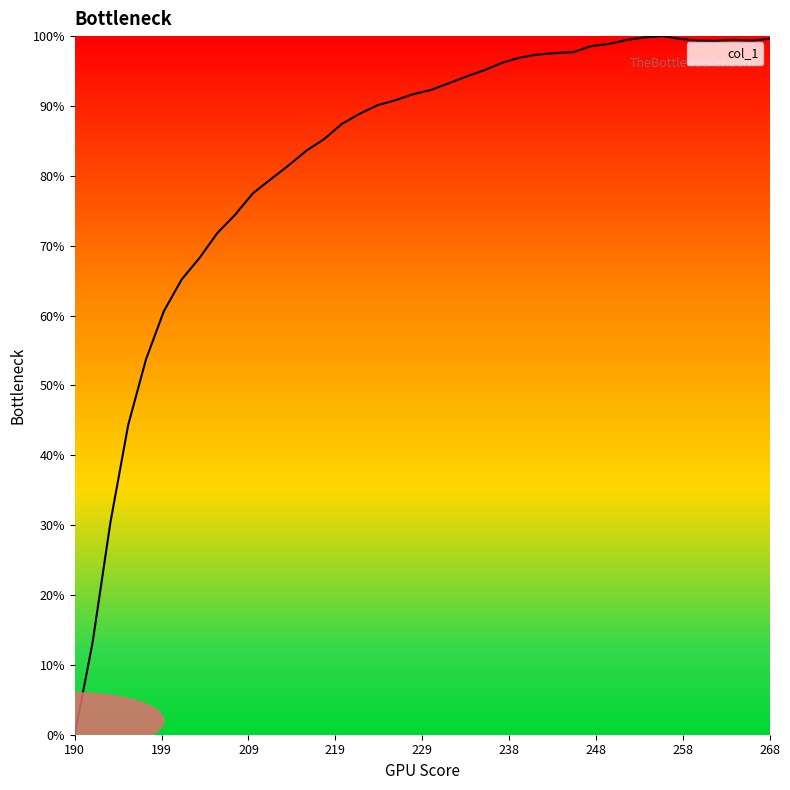

What is the difference between the maximum and minimum values?

100.0